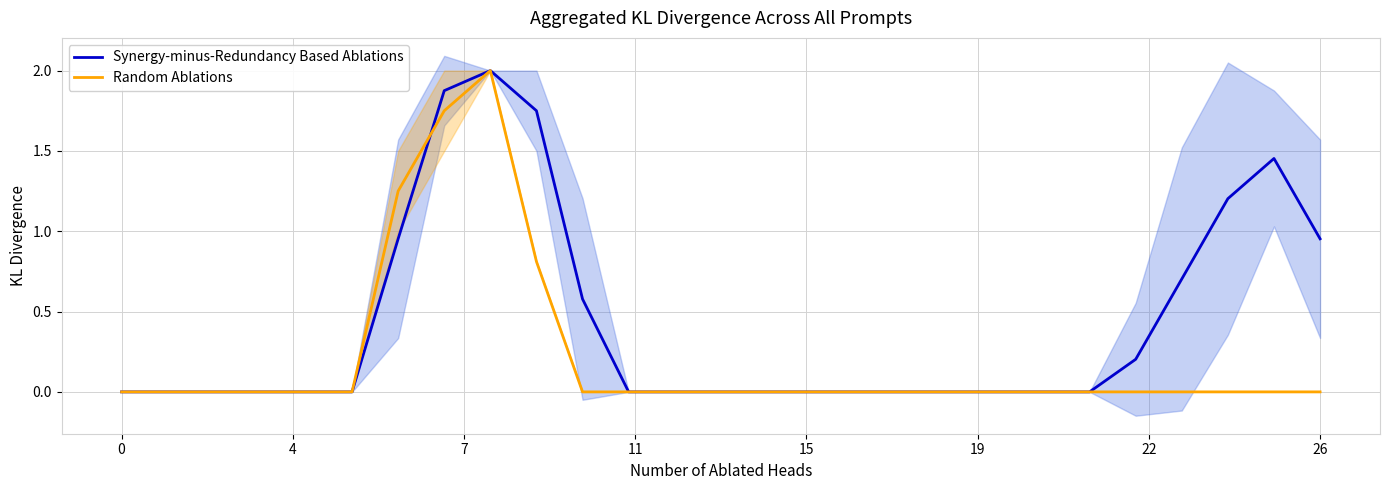

Reading left to right, extract all data points from this chart.

Synergy-minus-Redundancy Based Ablations: 0.0	0.0	0.0	0.0	0.0	0.0	1.0	1.9	2.0	1.8	0.6	0.0	0.0	0.0	0.0	0.0	0.0	0.0	0.0	0.0	0.0	0.0	0.2	0.7	1.2	1.5	1.0
Random Ablations: 0.0	0.0	0.0	0.0	0.0	0.0	1.2	1.8	2.0	0.8	0.0	0.0	0.0	0.0	0.0	0.0	0.0	0.0	0.0	0.0	0.0	0.0	0.0	0.0	0.0	0.0	0.0